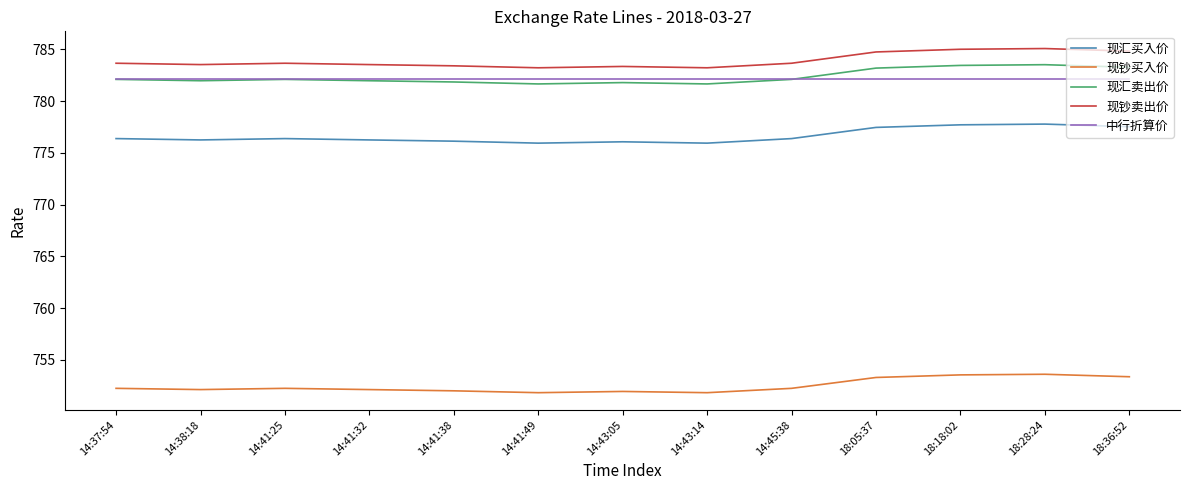

What is the minimum value shown in the chart?

751.8